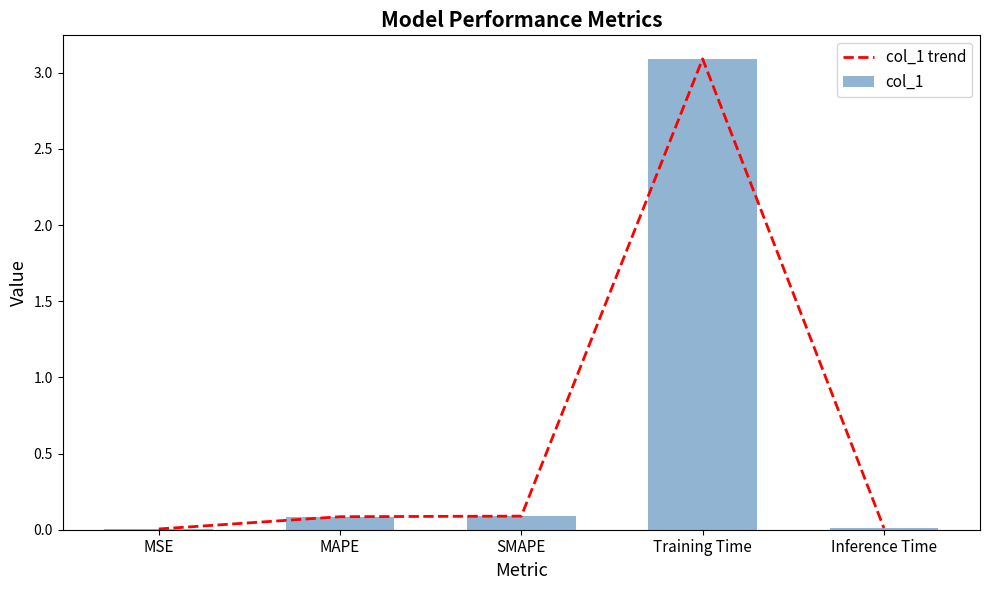

Where is col_1 trend nearest to the value 1?

SMAPE